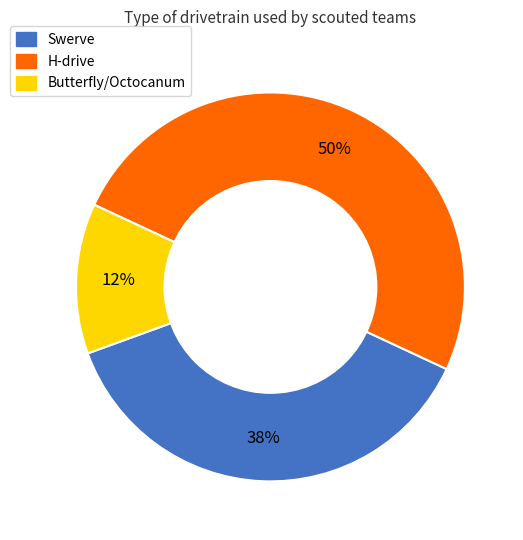

Rank the categories by value from lowest to highest.

Butterfly/Octocanum, Swerve, H-drive